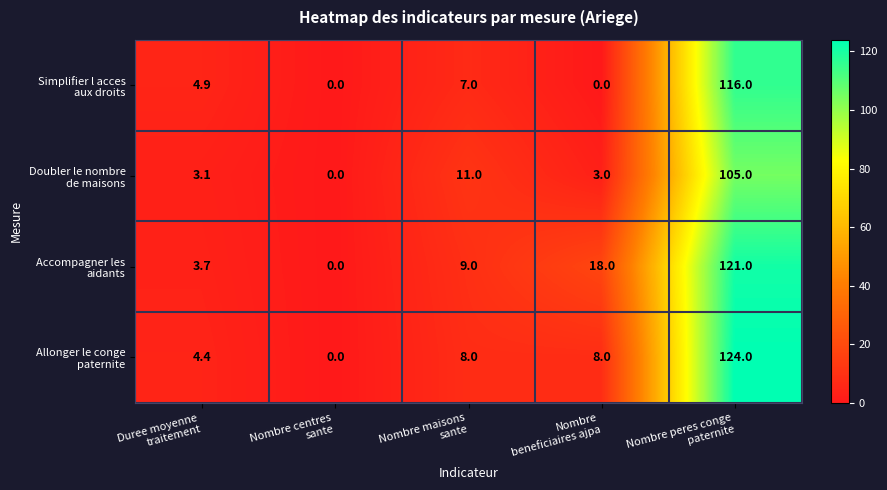

What is the maximum value shown in the chart?

124.0